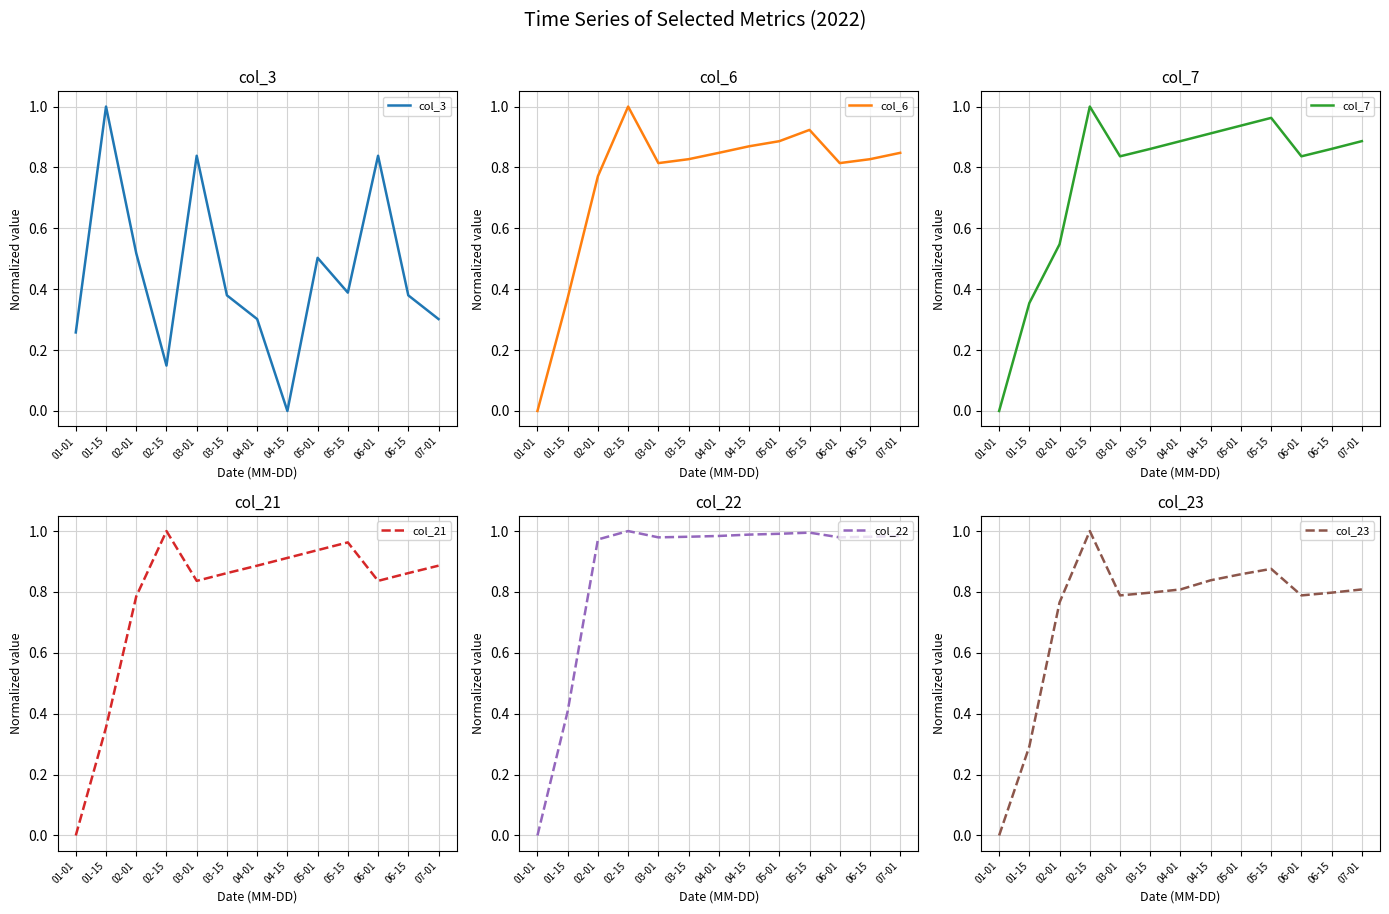

True or false: col_22 and col_23 cross at least once.

False